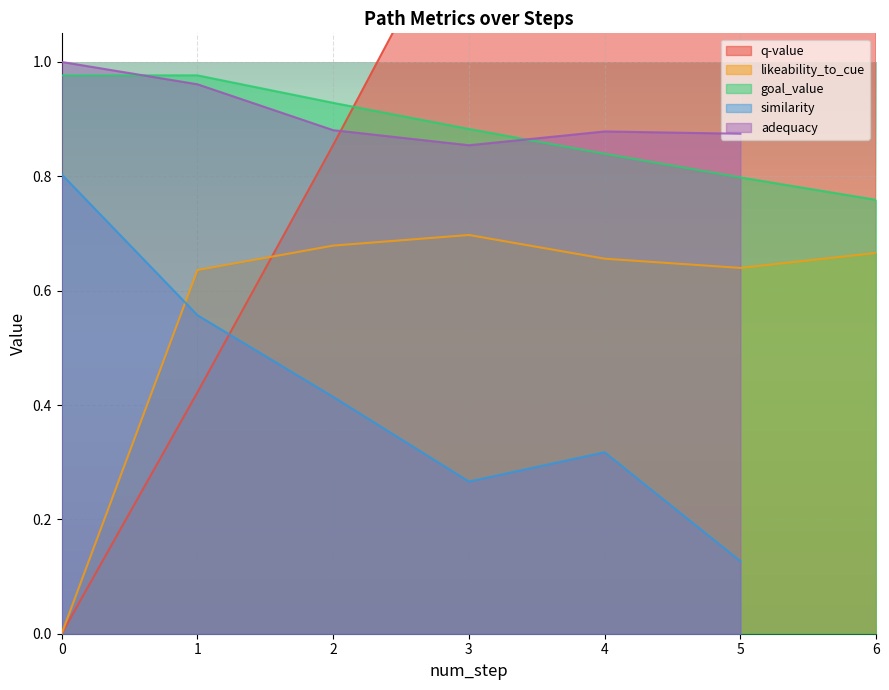

True or false: q-value has more than 0 points higher than both neighbors.

False